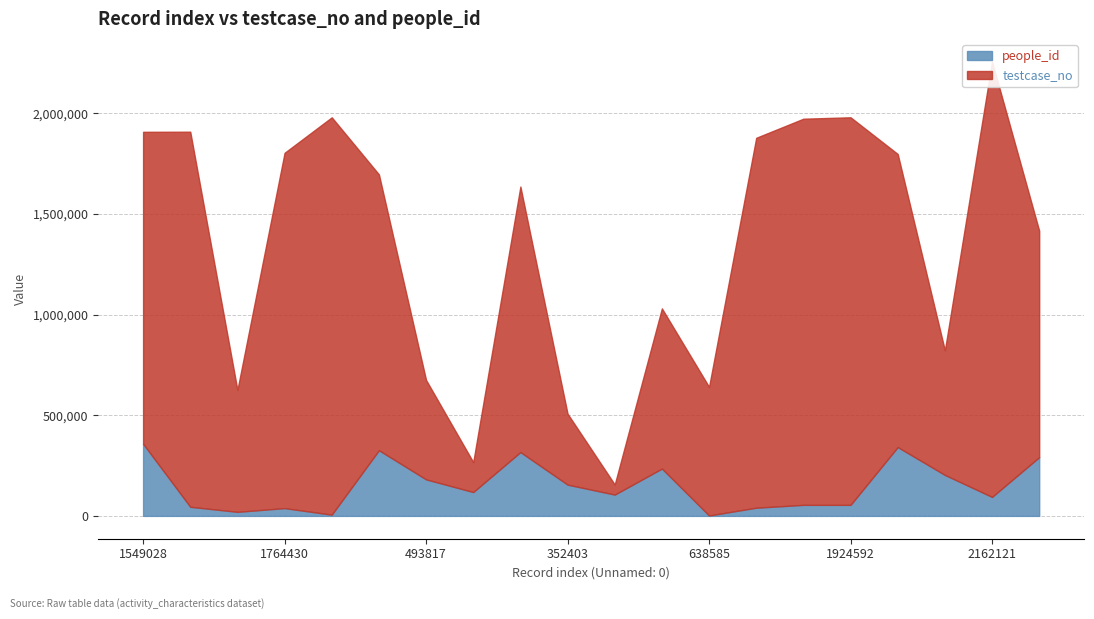

In testcase_no, how many points are lower than both neighbors (excluding endpoints)?

5